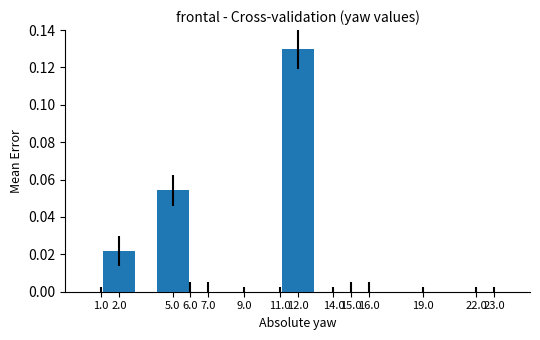

Which has a higher value, 12.0 or 22.0?

12.0